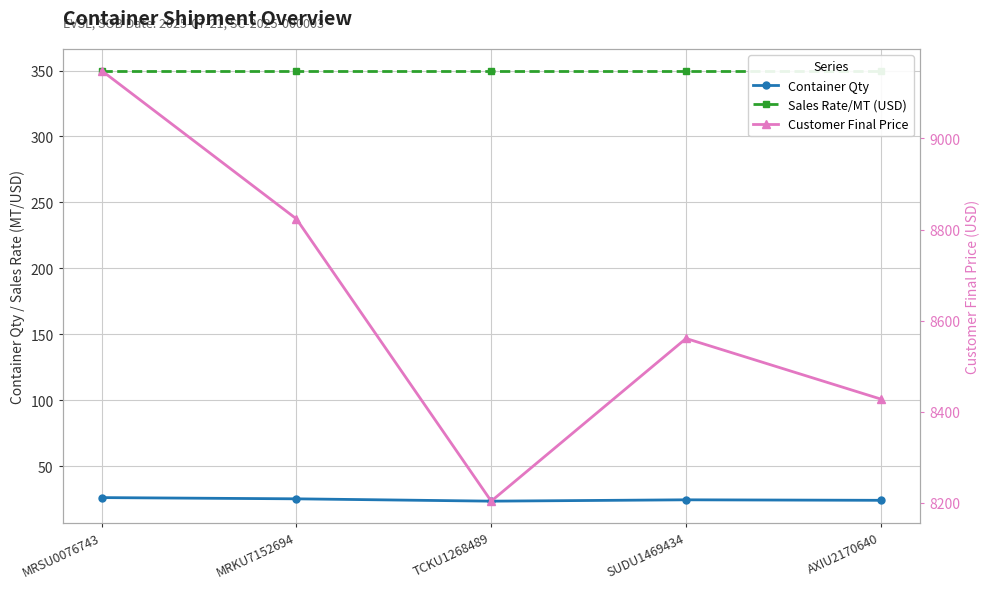

Is the value of Sales Rate/MT (USD) at TCKU1268489 greater than the value of Customer Final Price at AXIU2170640?

No